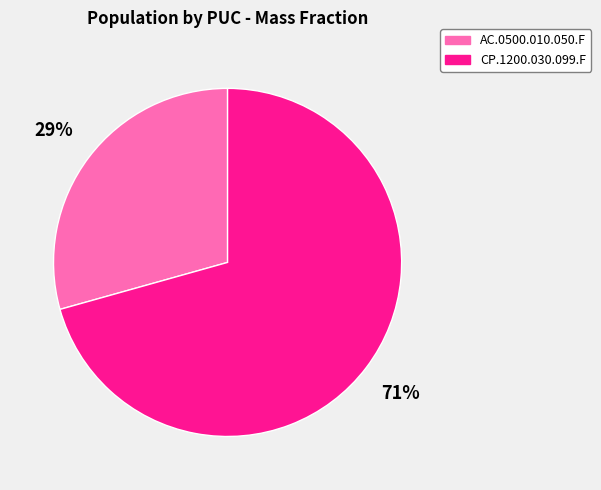

Between CP.1200.030.099.F and AC.0500.010.050.F, which is larger?

CP.1200.030.099.F